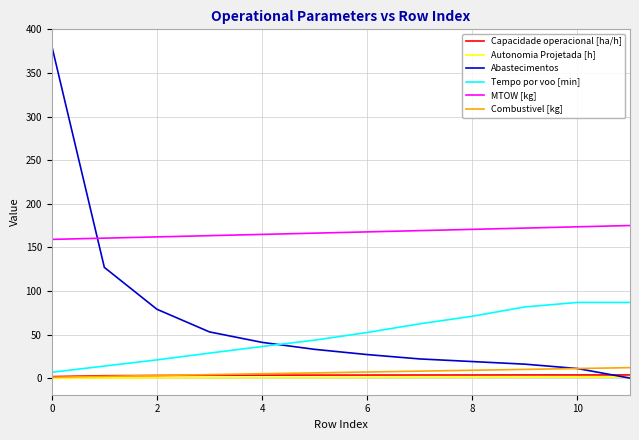

Which series has the largest range (max minus min)?

Abastecimentos